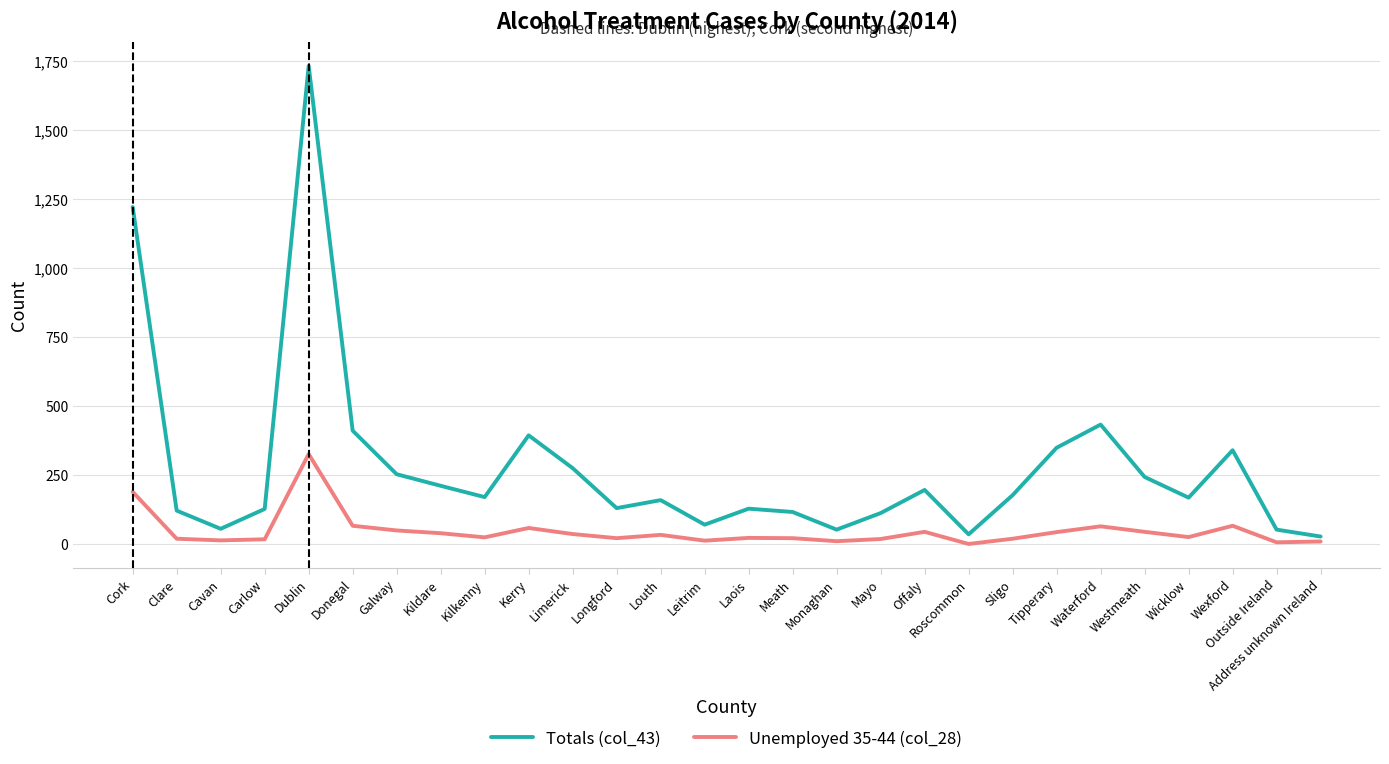

The value of Unemployed 35-44 (col_28) at Waterford is 64. True or false?

True